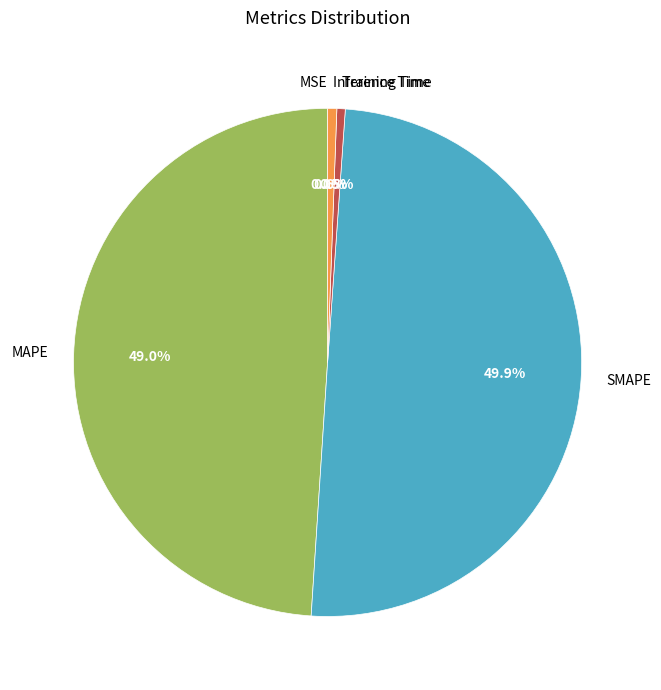

Does MAPE represent more than half of the total?

No